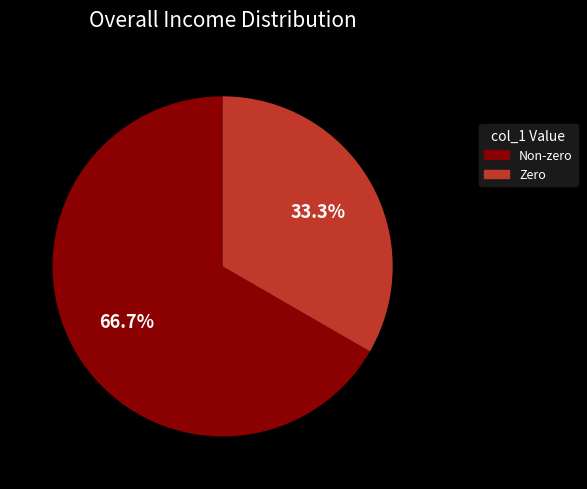

Combined, what portion of the pie is Non-zero and Zero?

100.0%